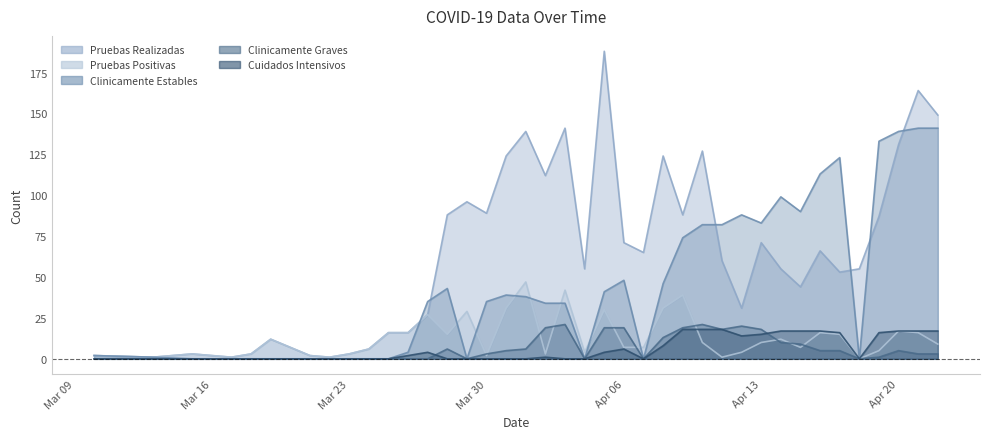

Reading right to left, transcribe all the data shown in this chart.

Pruebas Realizadas: 149	164	131	87	55	53	66	44	55	71	31	60	127	88	124	65	71	188	55	141	112	139	124	89	96	88	27	16	16	6	3	1	2	12	3	1	2	3	1	2
Pruebas Positivas: 9	16	17	5	0	15	16	7	12	10	4	1	10	39	31	7	7	30	4	42	3	47	31	2	29	15	27	16	16	6	3	1	2	12	3	1	2	3	1	2
Clinicamente Estables: 141	141	139	133	0	123	113	90	99	83	88	82	82	74	46	0	48	41	0	34	34	38	39	35	0	43	35	4	0	0	0	0	0	0	0	0	0	0	1	2
Clinicamente Graves: 3	3	5	1	0	5	5	9	10	18	20	18	21	19	13	0	19	19	0	21	19	6	5	3	0	6	0	0	0	0	0	0	0	0	0	0	0	0	0	0
Cuidados Intensivos: 17	17	17	16	0	16	17	17	17	15	14	18	18	18	8	0	6	4	0	0	1	0	0	0	0	0	4	2	0	0	0	0	0	0	0	0	0	0	0	0